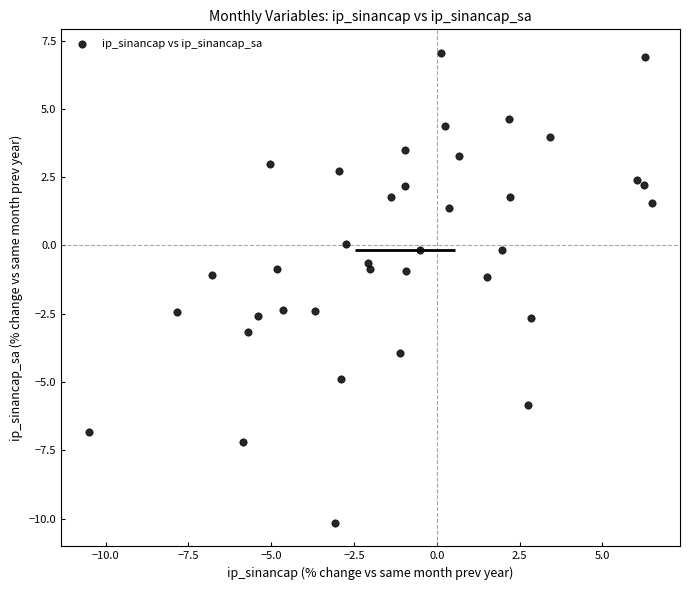

What is the range of X values (max minus min)?

17.0